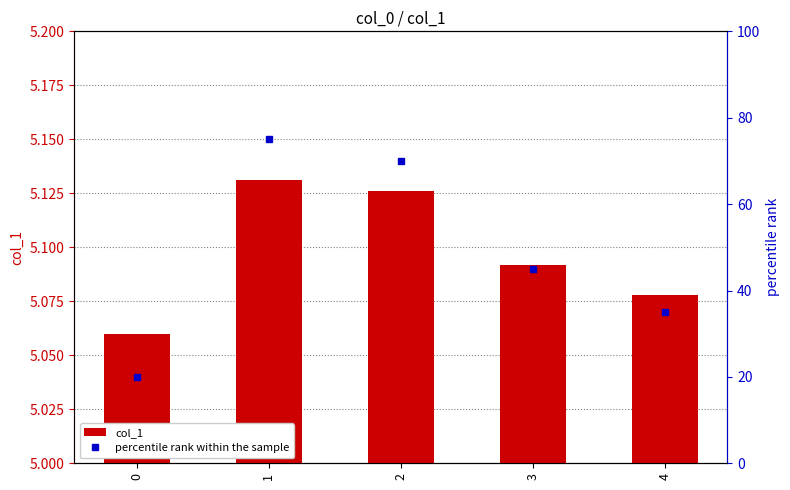

How many distinct data groups are displayed?

2